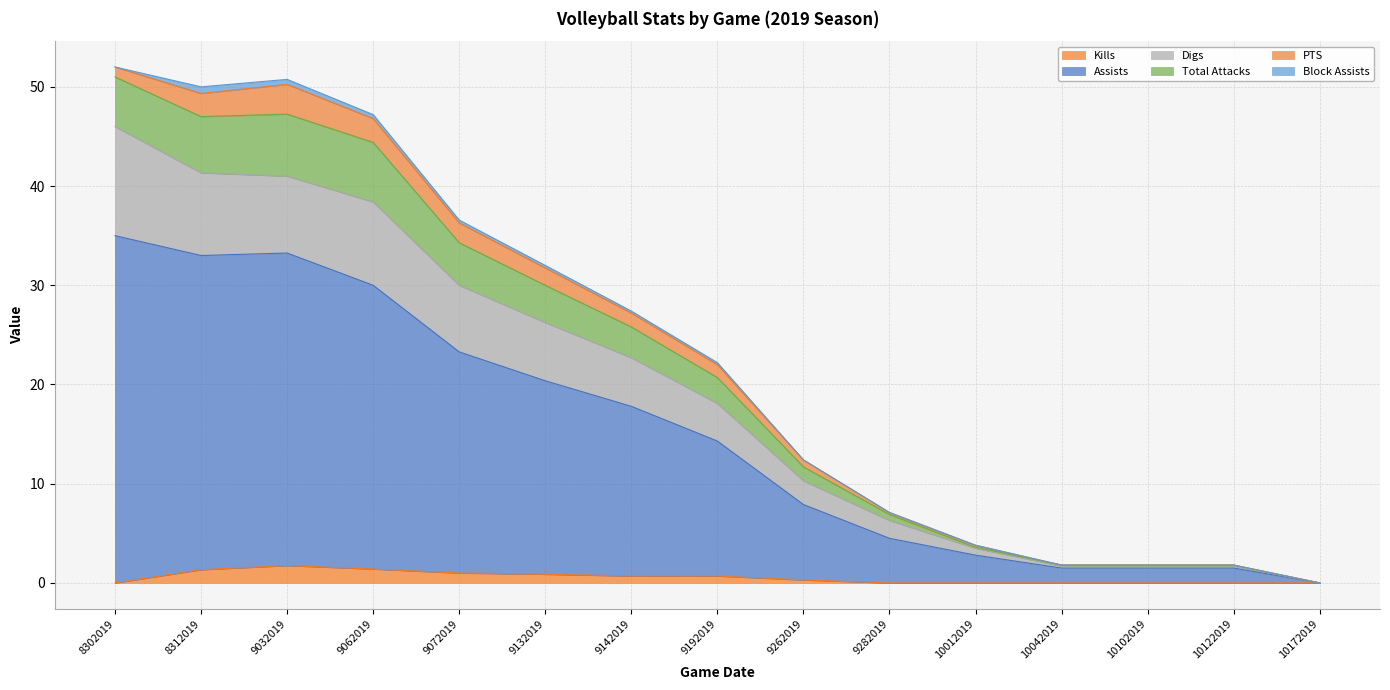

How many values in Total Attacks are above zero?

14